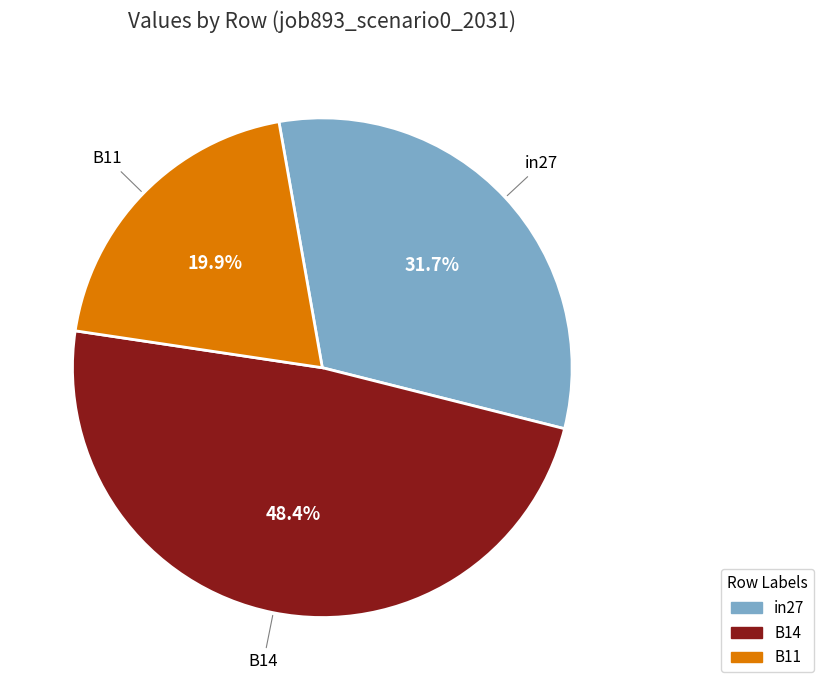

Is B11 the majority of the pie?

No